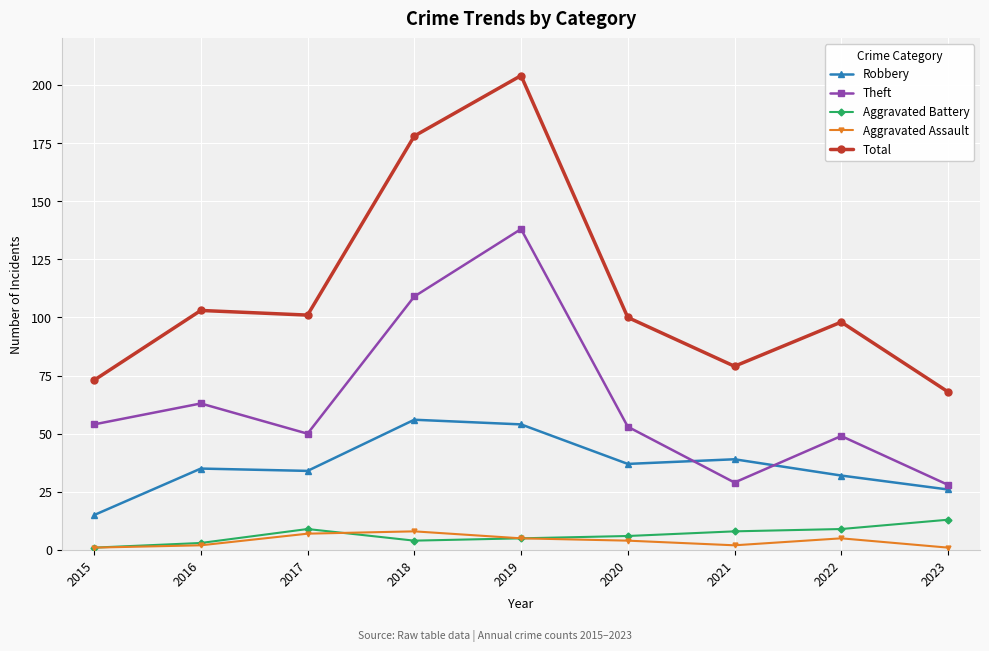

What is the total value across all series at 2016?

206